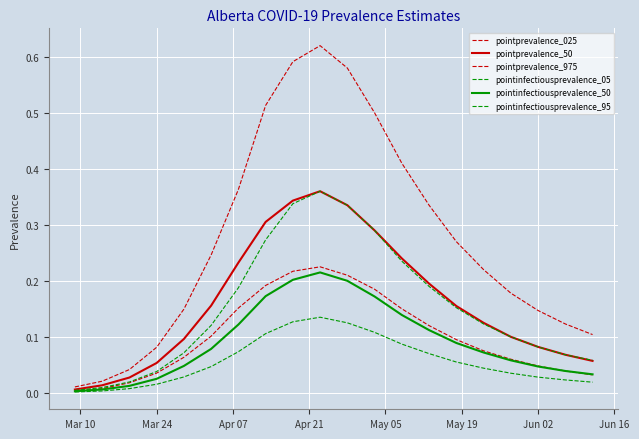

True or false: pointinfectiousprevalence_50 and pointinfectiousprevalence_05 cross at least once.

False